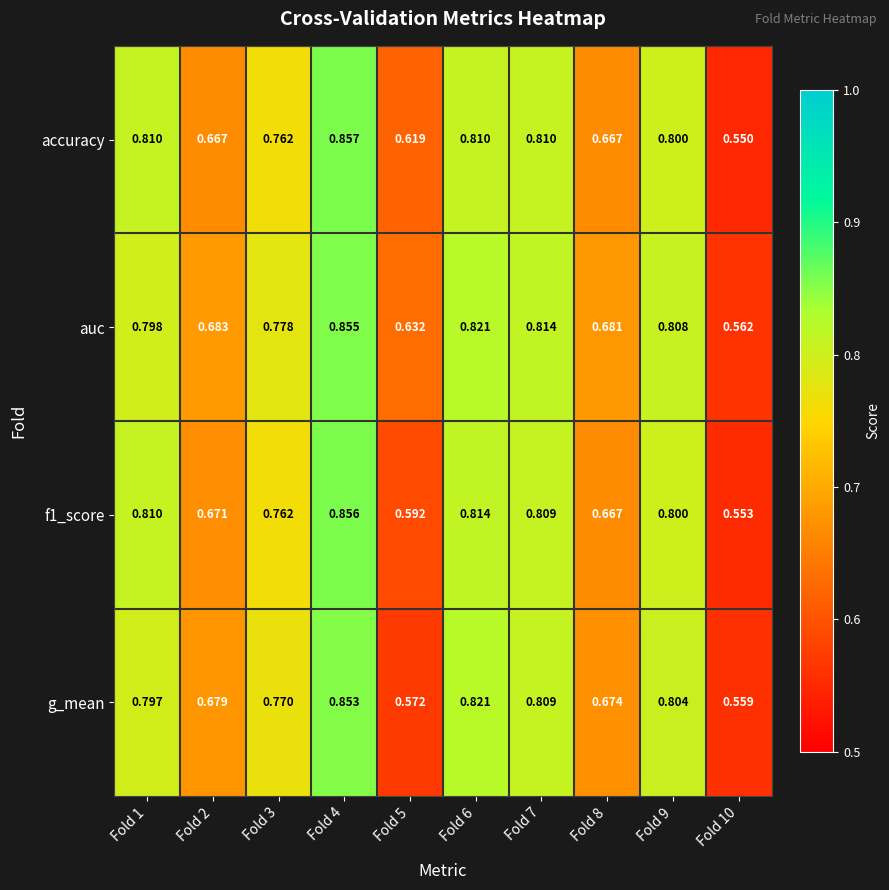

Which series has the widest spread of values?

accuracy